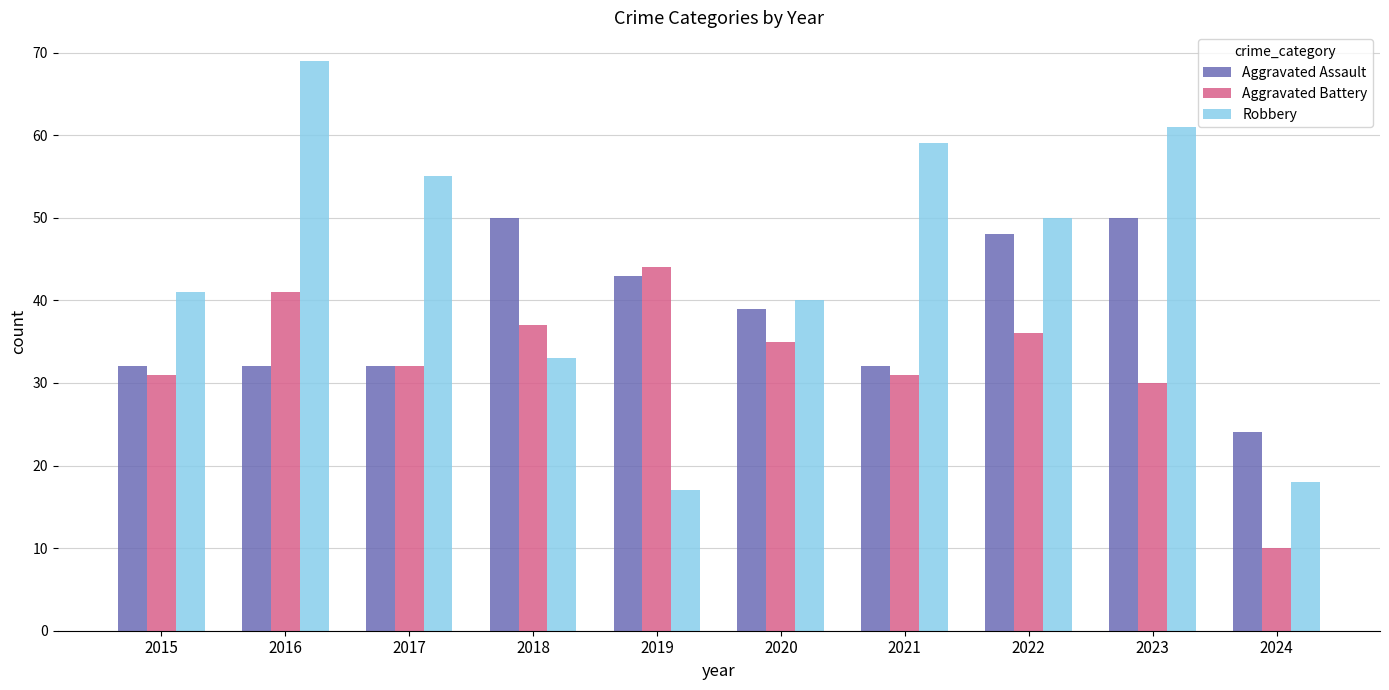

What is the greatest value displayed?

69